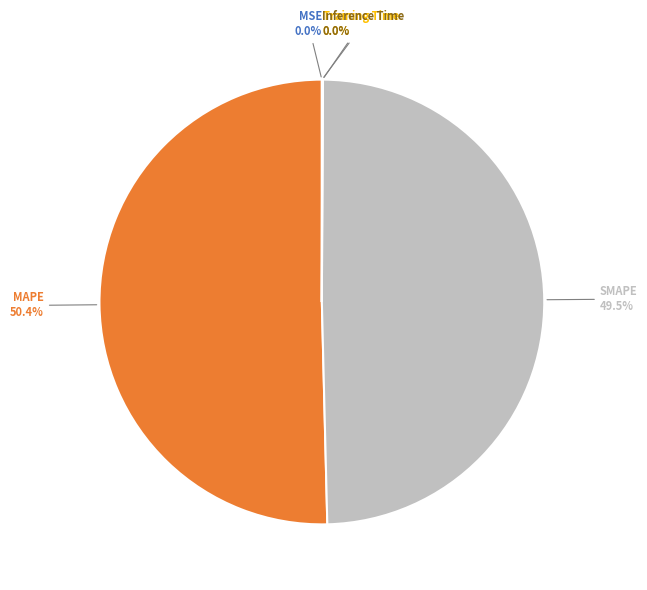

Is there any slice that represents more than half of the pie?

Yes